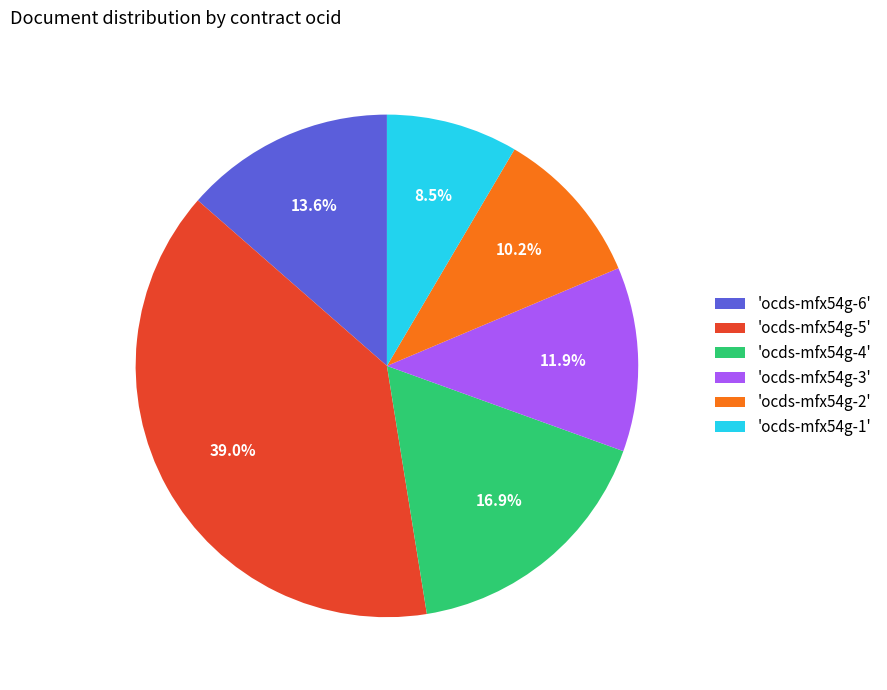

Does 'ocds-mfx54g-2' represent more than half of the total?

No